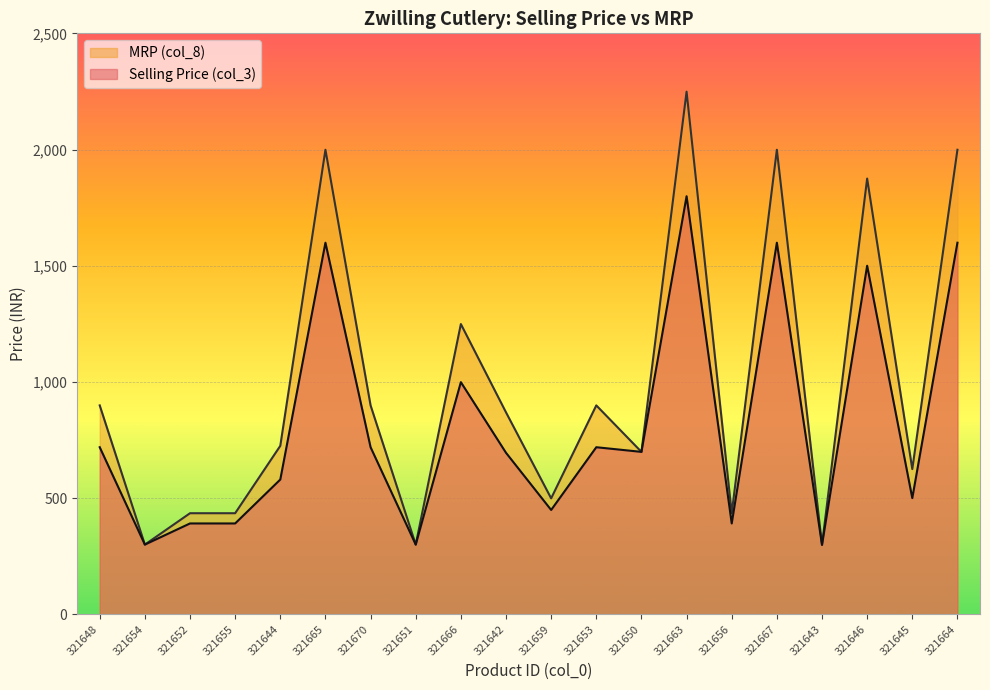

What is the sum of the Selling Price (col_3) values at 321653 and 321651?

1019